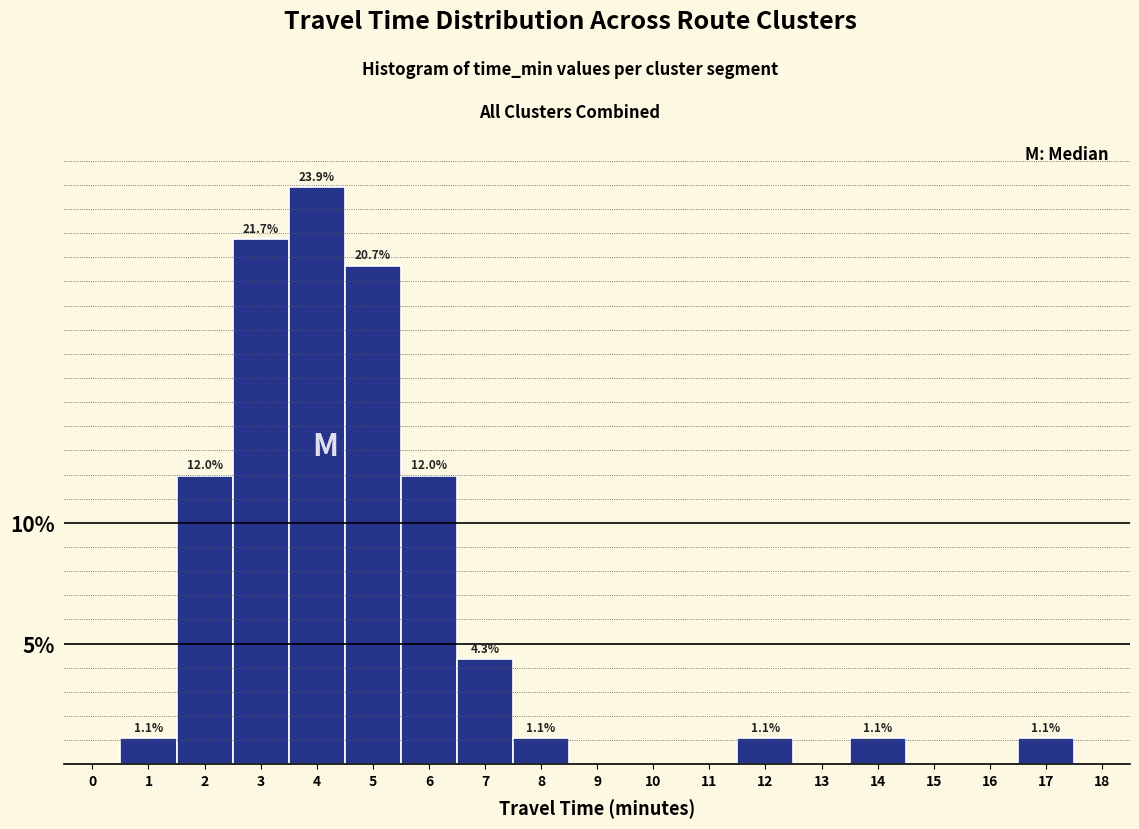

Reading left to right, transcribe all the data shown in this chart.

0=0.0	1=1.1	2=12.0	3=21.7	4=23.9	5=20.7	6=12.0	7=4.3	8=1.1	9=0.0	10=0.0	11=0.0	12=1.1	13=0.0	14=1.1	15=0.0	16=0.0	17=1.1	18=0.0